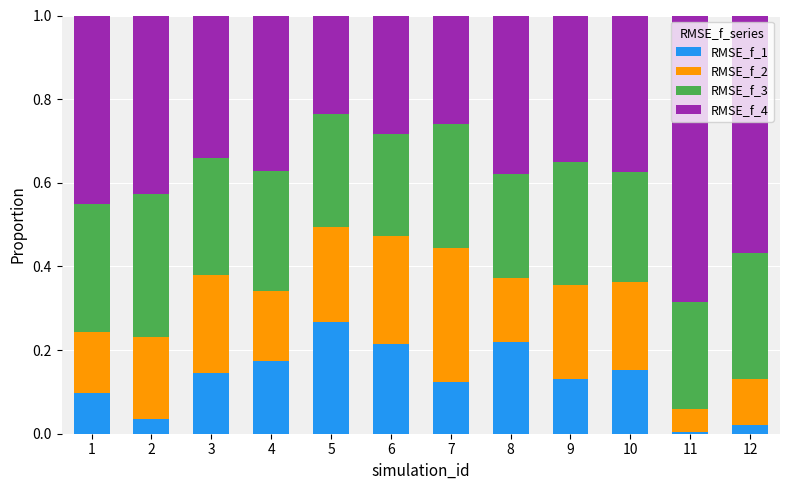

True or false: RMSE_f_1 has a value of 0.2 at 10.

True